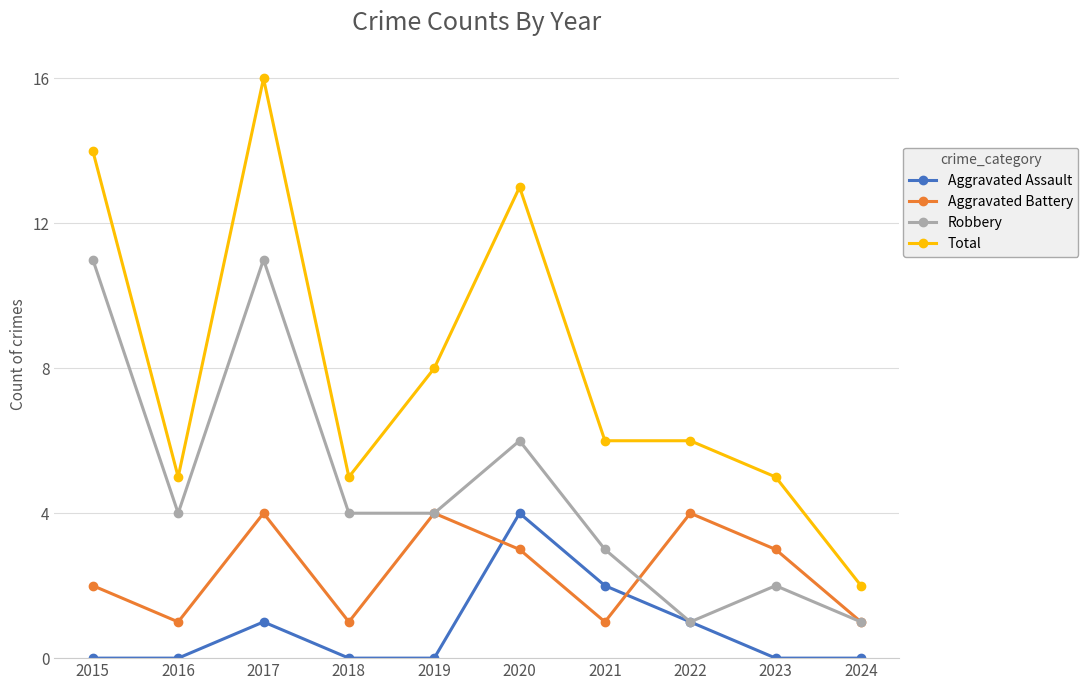

What are all the series names shown in the legend?

Aggravated Assault, Aggravated Battery, Robbery, Total